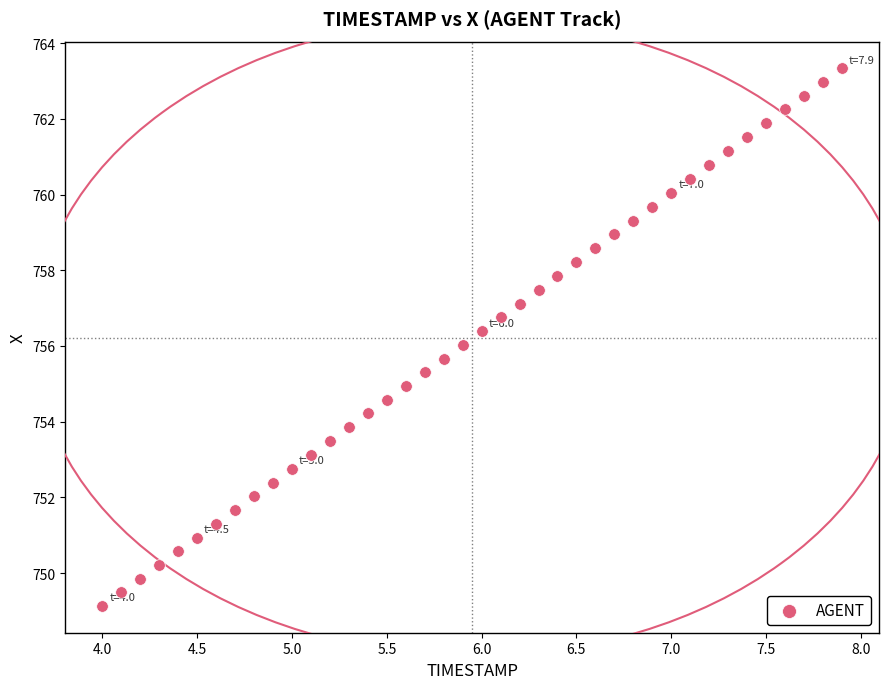

What is the range of Y values (max minus min)?

14.2